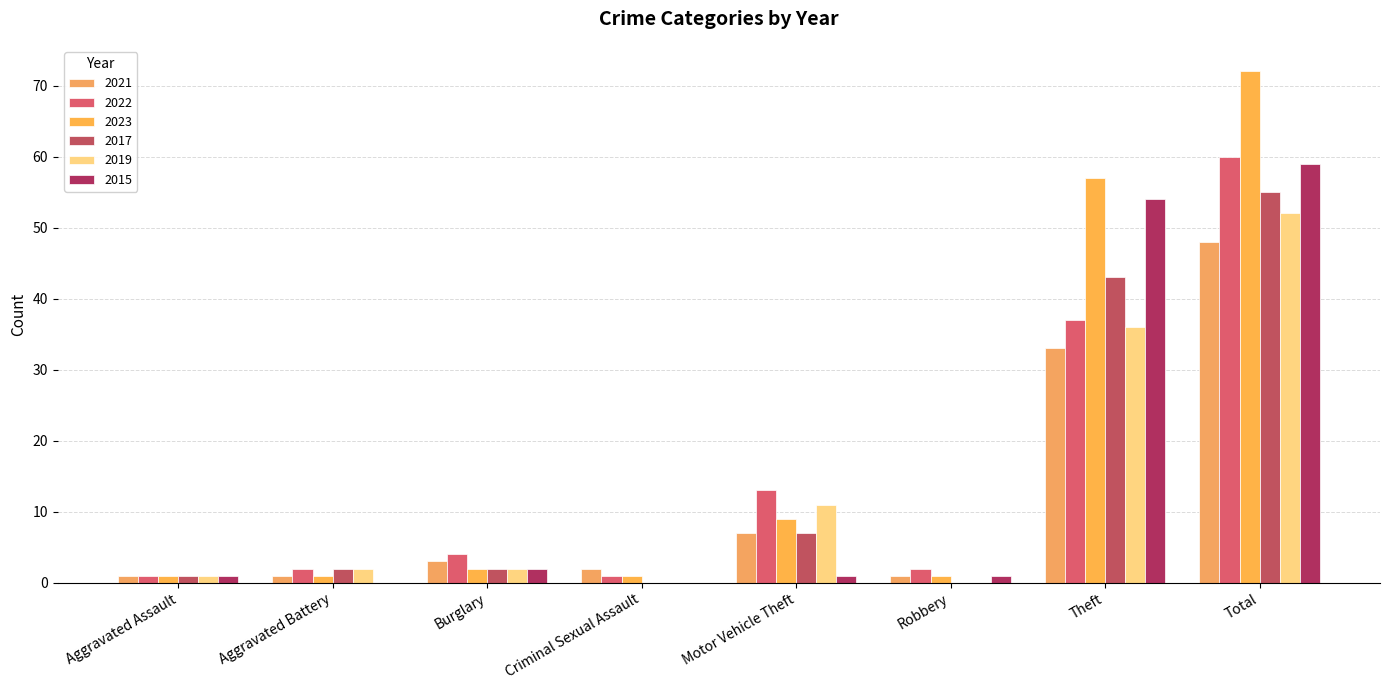

Reading left to right, what are all the values shown in this chart?

2021: Aggravated Assault=1	Aggravated Battery=1	Burglary=3	Criminal Sexual Assault=2	Motor Vehicle Theft=7	Robbery=1	Theft=33	Total=48
2022: Aggravated Assault=1	Aggravated Battery=2	Burglary=4	Criminal Sexual Assault=1	Motor Vehicle Theft=13	Robbery=2	Theft=37	Total=60
2023: Aggravated Assault=1	Aggravated Battery=1	Burglary=2	Criminal Sexual Assault=1	Motor Vehicle Theft=9	Robbery=1	Theft=57	Total=72
2017: Aggravated Assault=1	Aggravated Battery=2	Burglary=2	Criminal Sexual Assault=0	Motor Vehicle Theft=7	Robbery=0	Theft=43	Total=55
2019: Aggravated Assault=1	Aggravated Battery=2	Burglary=2	Criminal Sexual Assault=0	Motor Vehicle Theft=11	Robbery=0	Theft=36	Total=52
2015: Aggravated Assault=1	Aggravated Battery=0	Burglary=2	Criminal Sexual Assault=0	Motor Vehicle Theft=1	Robbery=1	Theft=54	Total=59